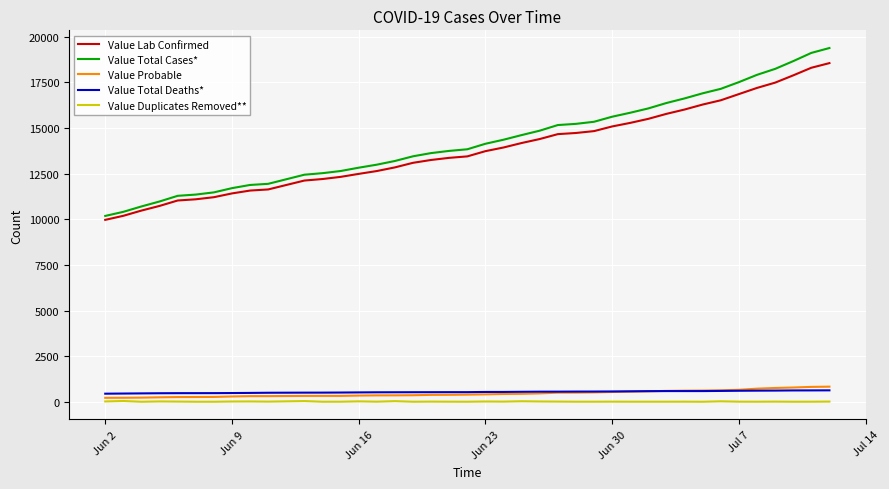

What is the difference between the maximum and second lowest values in the Value Lab Confirmed series?

8370